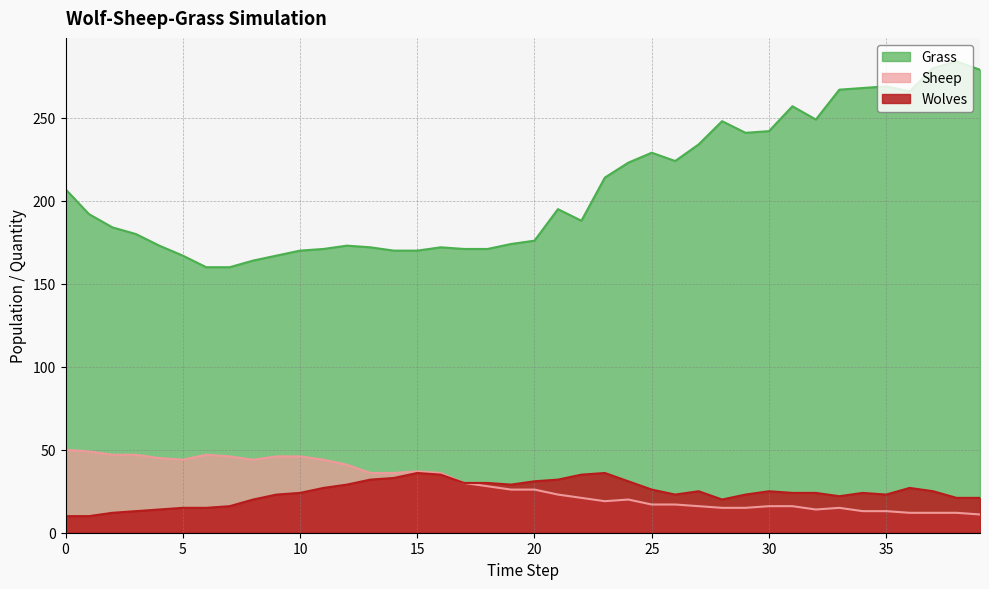

List the series in order of their peak value, lowest first.

Wolves, Sheep, Grass